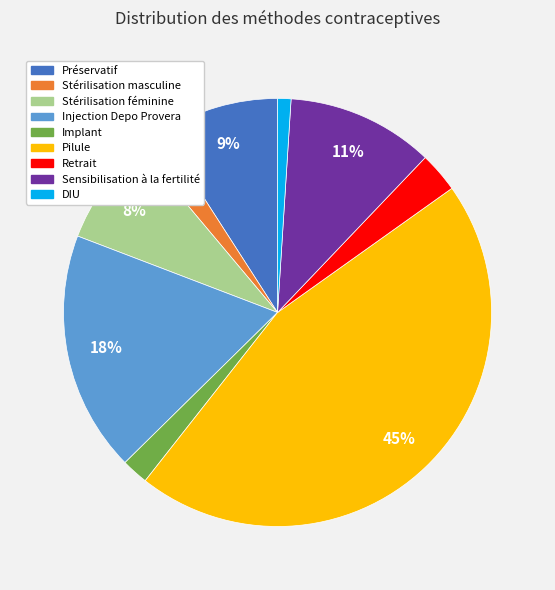

Which category has the biggest portion of the pie?

Pilule